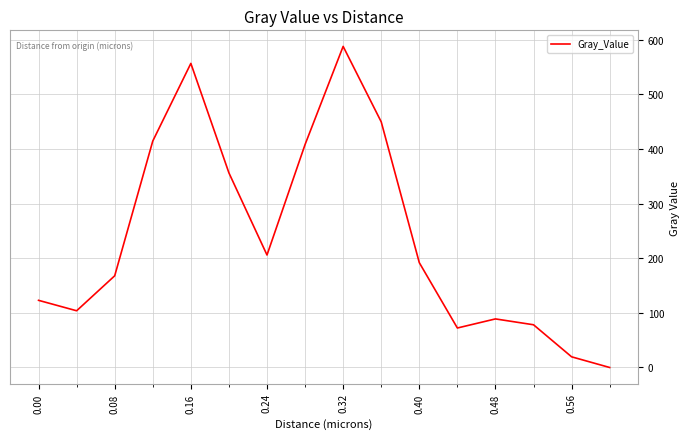

What is the maximum value shown in the chart?

588.1